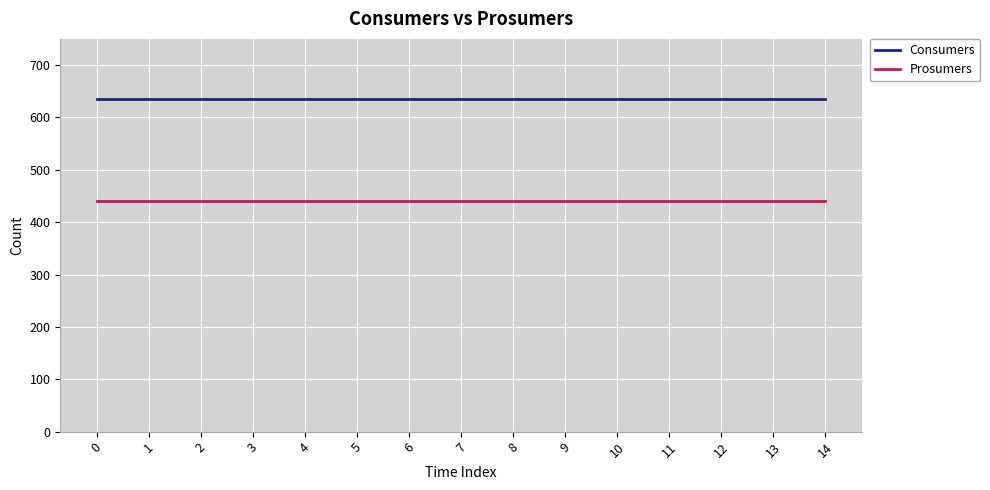

Reading left to right, extract all data points from this chart.

Consumers: 0=635	1=635	2=635	3=635	4=635	5=635	6=635	7=635	8=635	9=635	10=635	11=635	12=635	13=635	14=635
Prosumers: 0=440	1=440	2=440	3=440	4=440	5=440	6=440	7=440	8=440	9=440	10=440	11=440	12=440	13=440	14=440